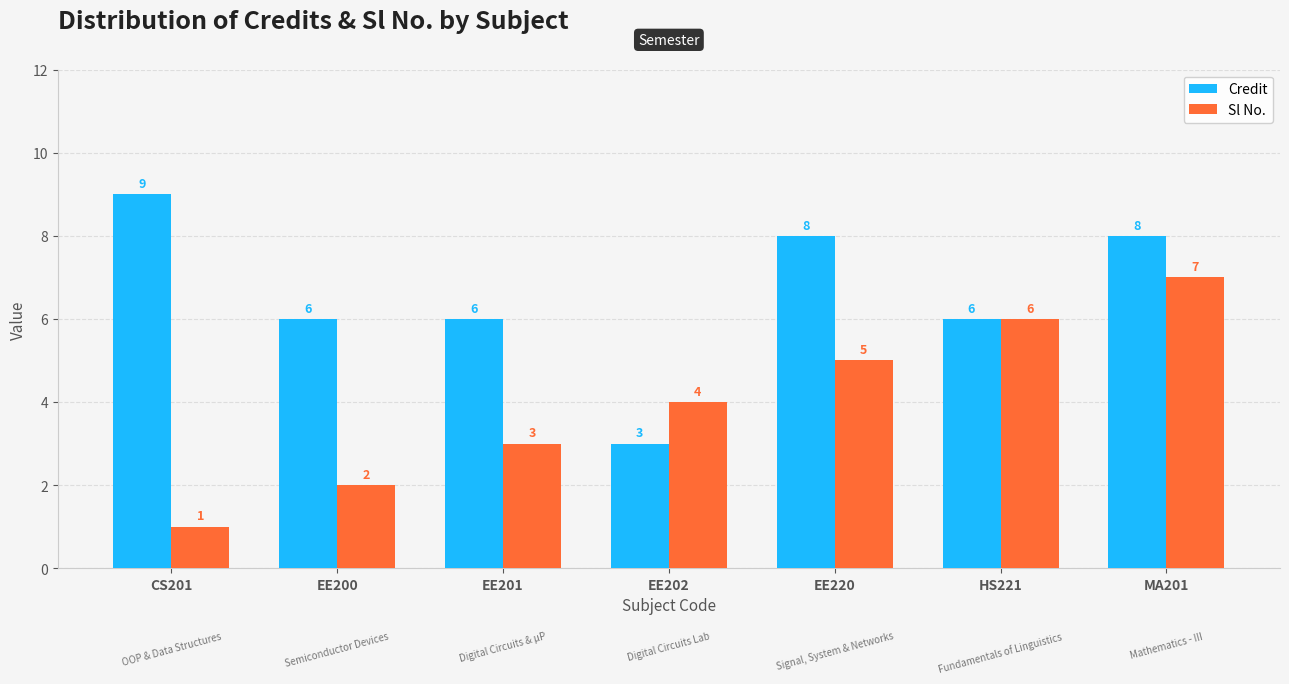

What is the average value of the Credit series?

7